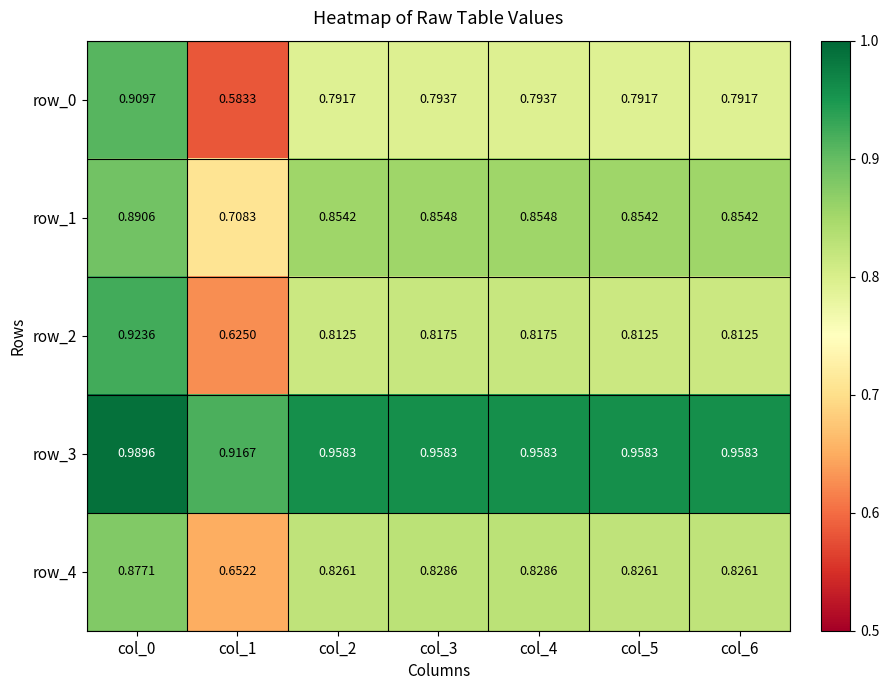

What is the difference between the maximum and minimum values in the row_3 series?

0.1